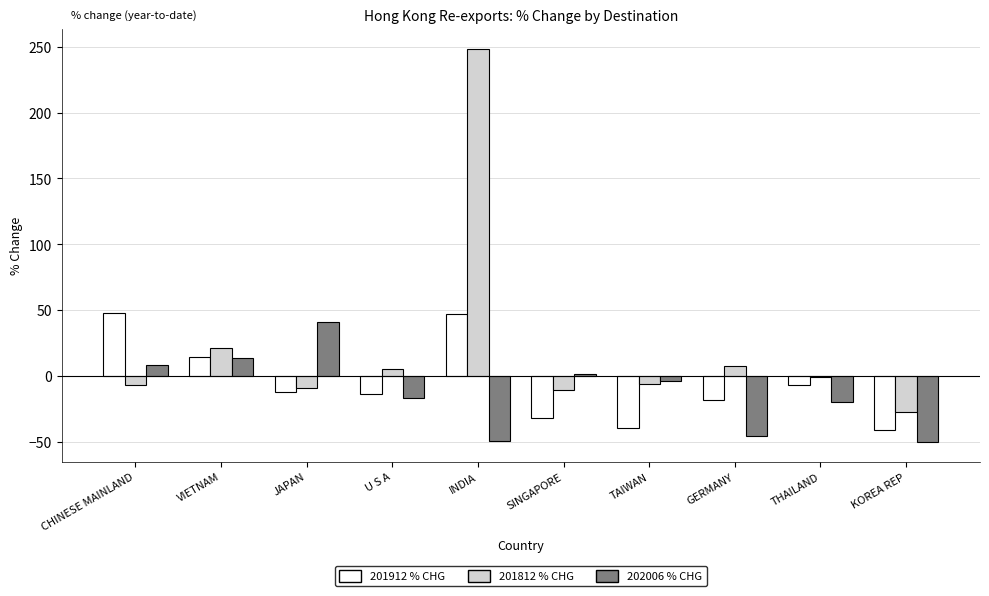

At which category is the sum across all series the highest?

INDIA